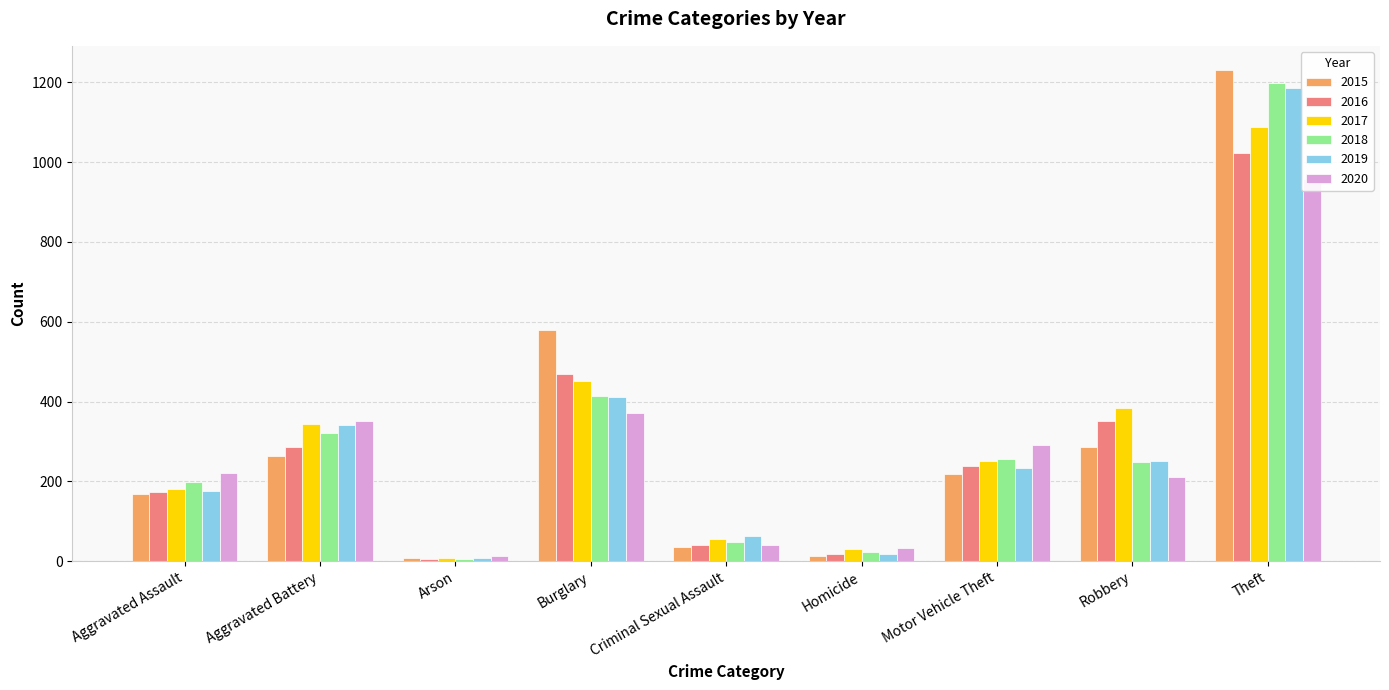

What is the value of the 2017 bar at the 1st from the left?

182